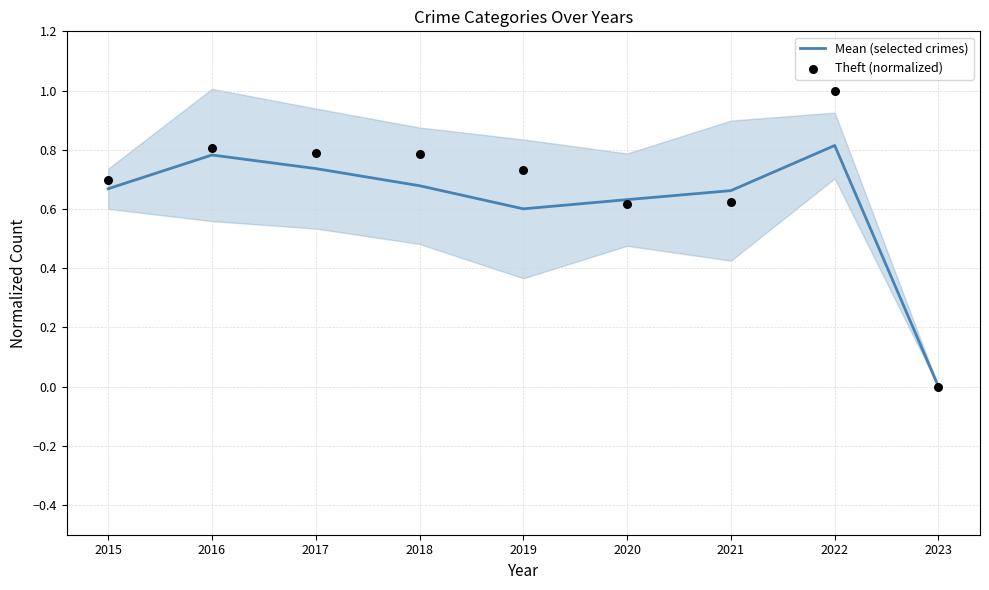

Which series has the largest Y range (max minus min)?

Theft (normalized)